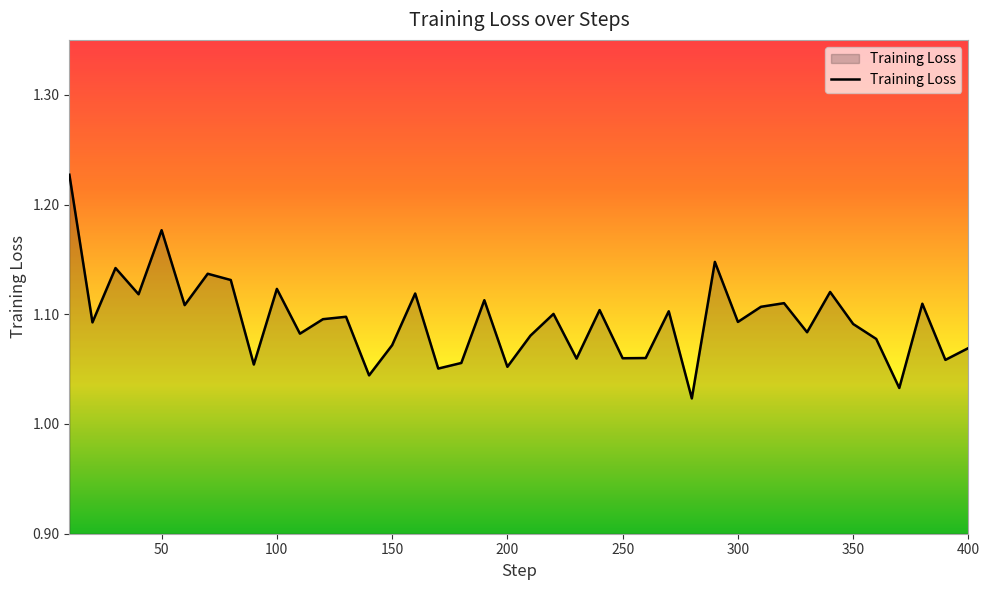

Does the chart display data point markers on the line(s)?

No